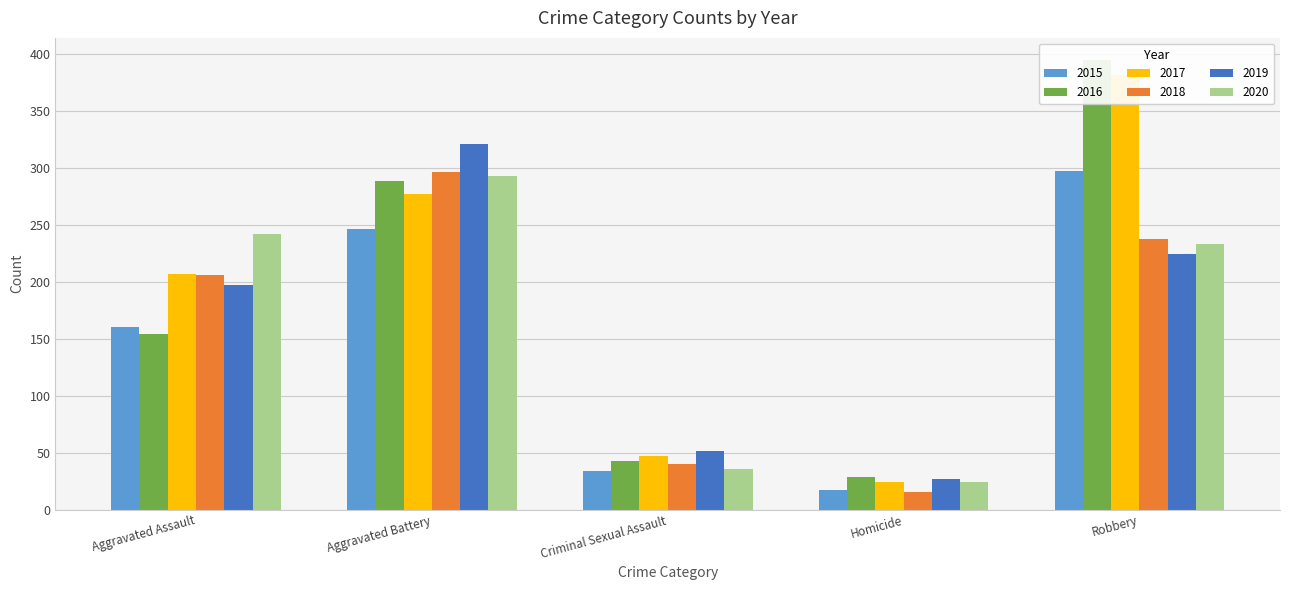

What are all the series names shown in the legend?

2015, 2016, 2017, 2018, 2019, 2020